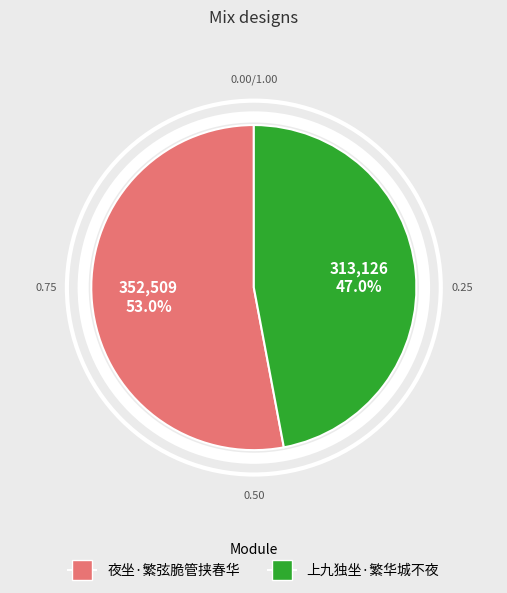

To the nearest percent, what is the difference between the largest and smallest slice percentages?

6%